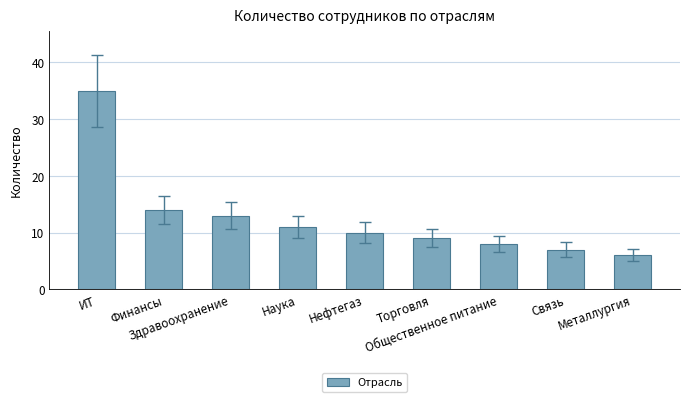

What is the value of the 5th bar from the left?

10